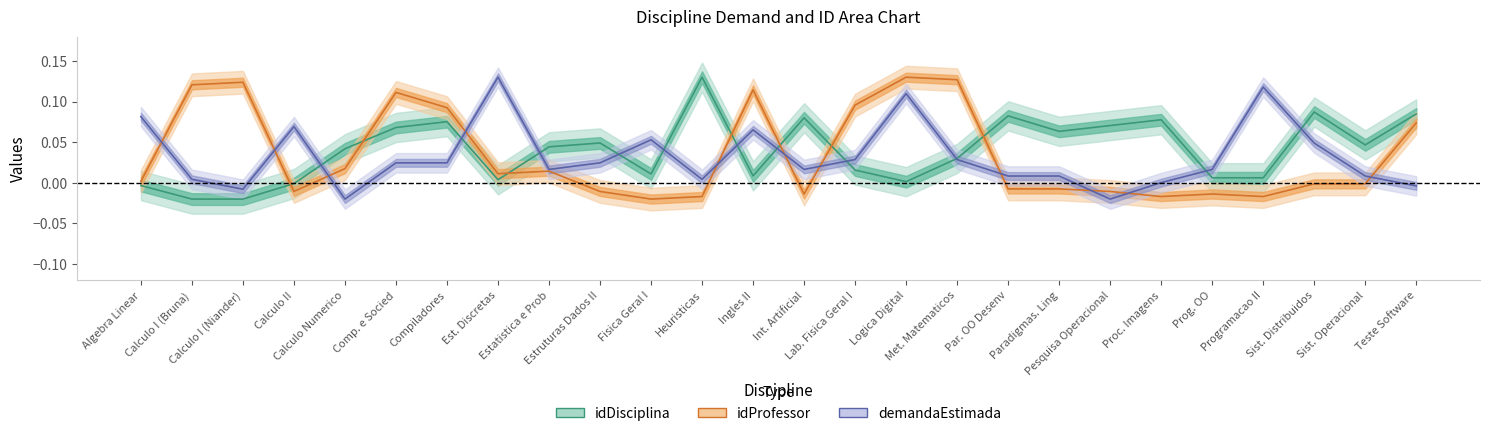

How many values in the idDisciplina series are below 0?

4